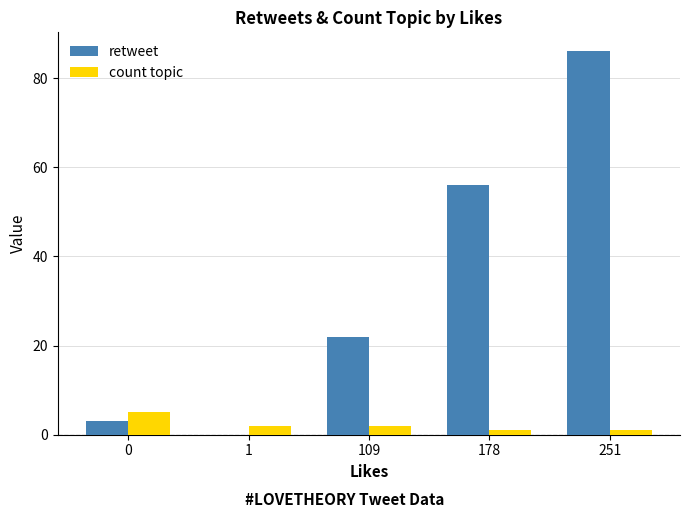

The count topic series shows 1 at 178. True or false?

True